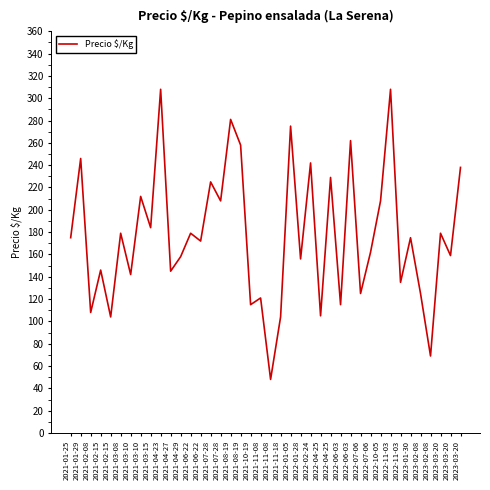

How many lines are shown in the chart?

1